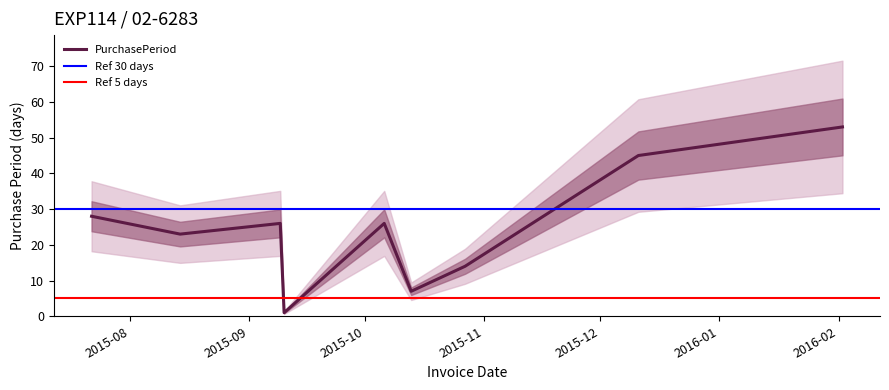

What is the sum of the values at 2015-12-11 and 2015-07-22?

73